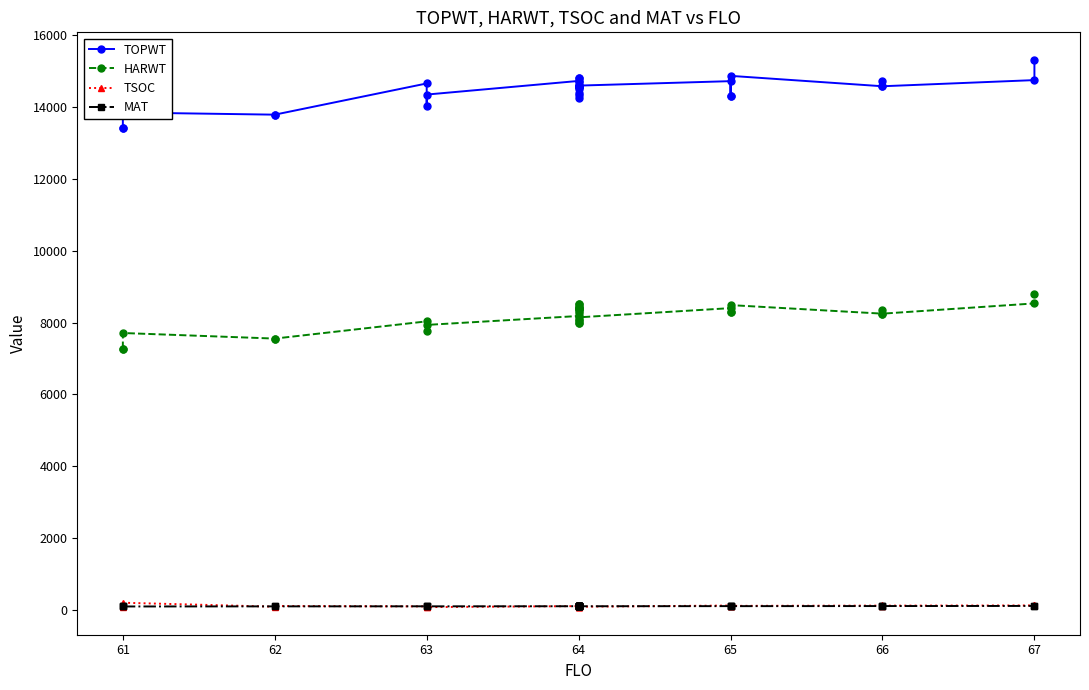

Is it true that MAT equals 109 at 63?

True